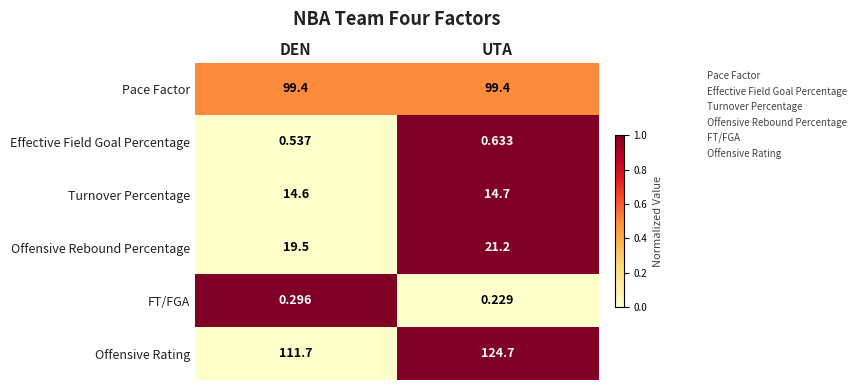

At which label is Effective Field Goal Percentage closest to 0?

DEN